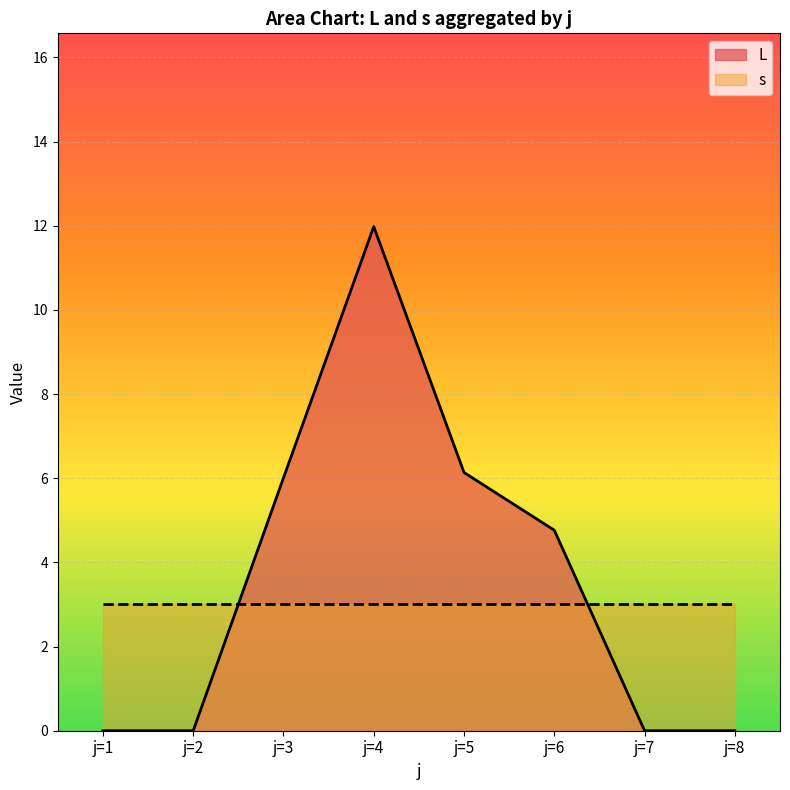

Which category has the lowest value across all series?

j=1